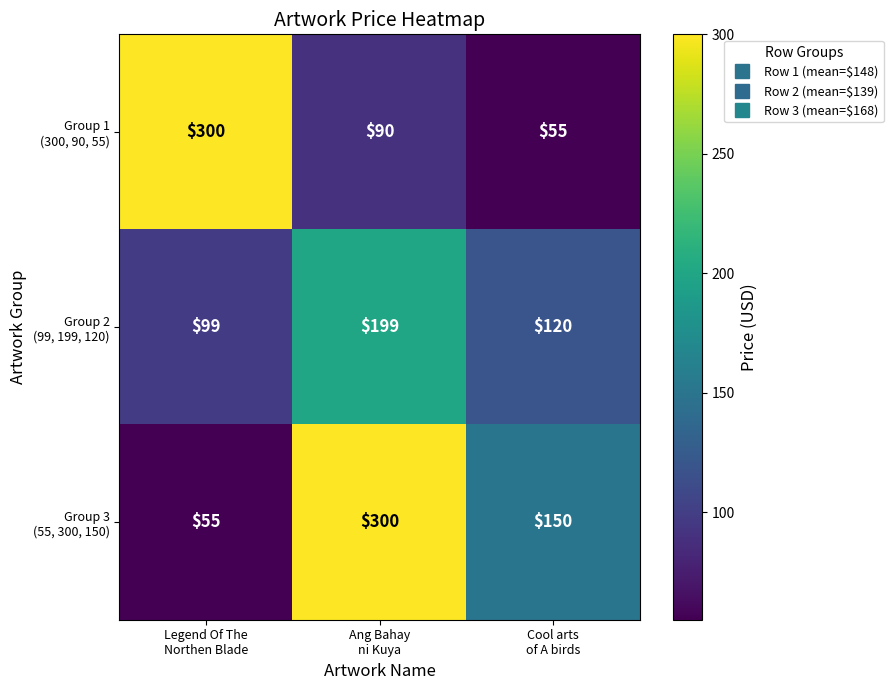

What is the maximum value shown in the chart?

300